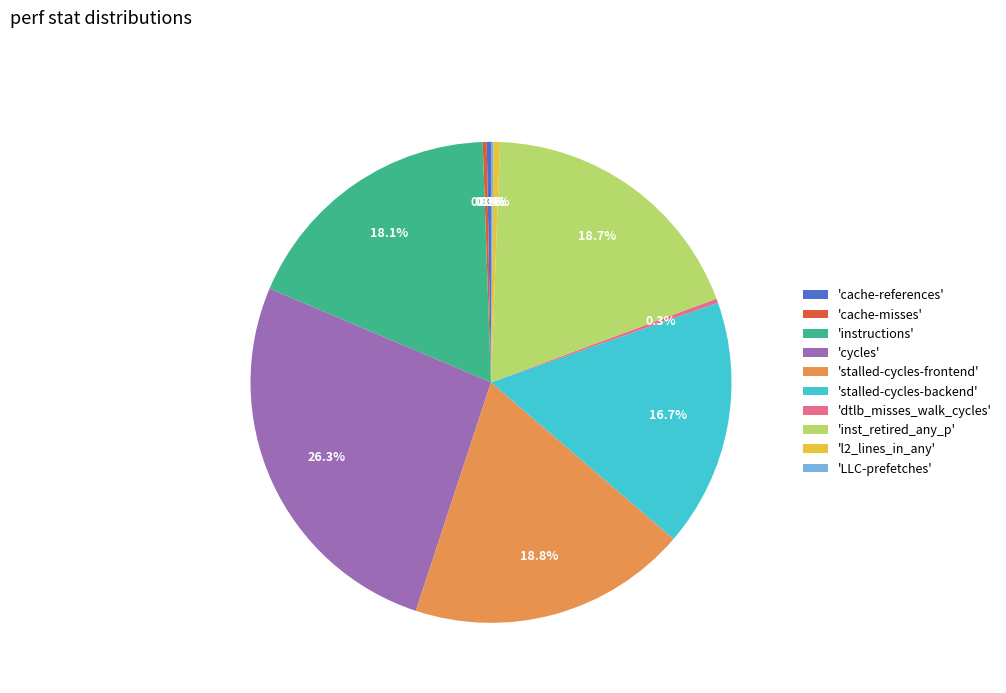

Is there any slice that represents more than half of the pie?

No